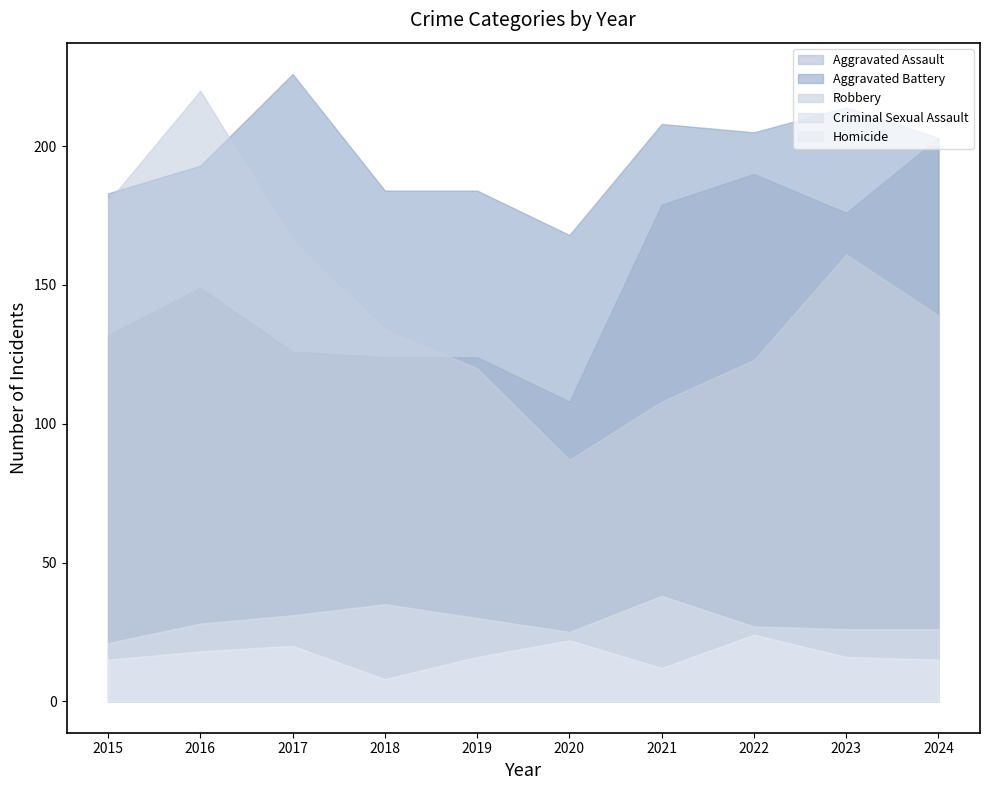

True or false: Robbery has a value of 123 at 2022.

True